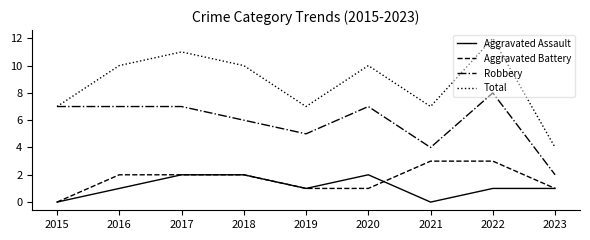

True or false: Aggravated Assault has a value of 1 at 2023.

True